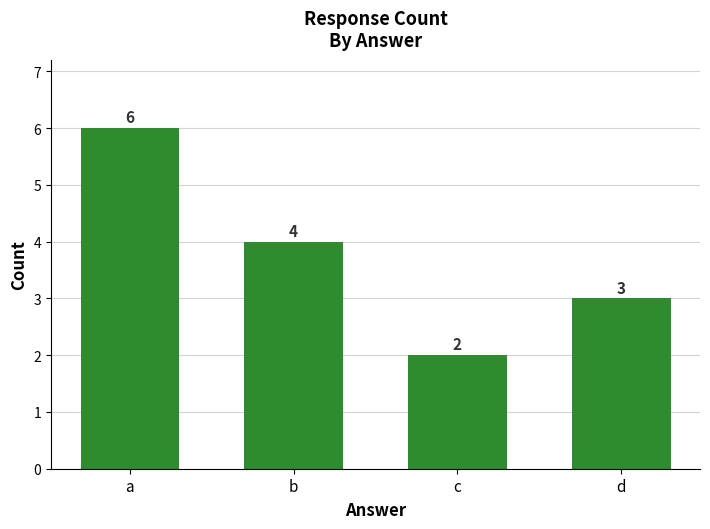

What is the sum of all values?

15